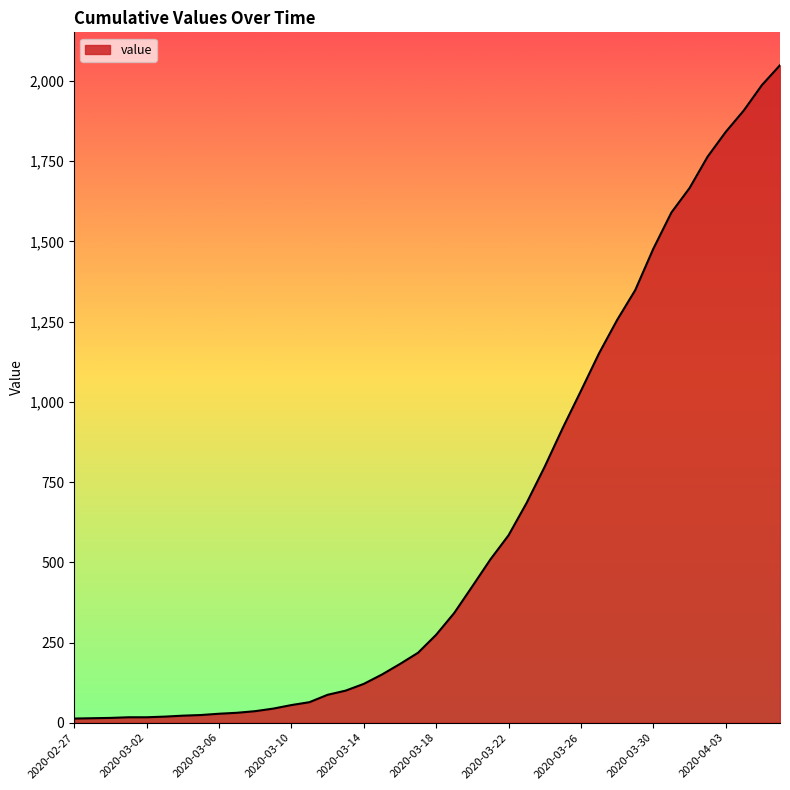

What is the greatest value displayed?

2049